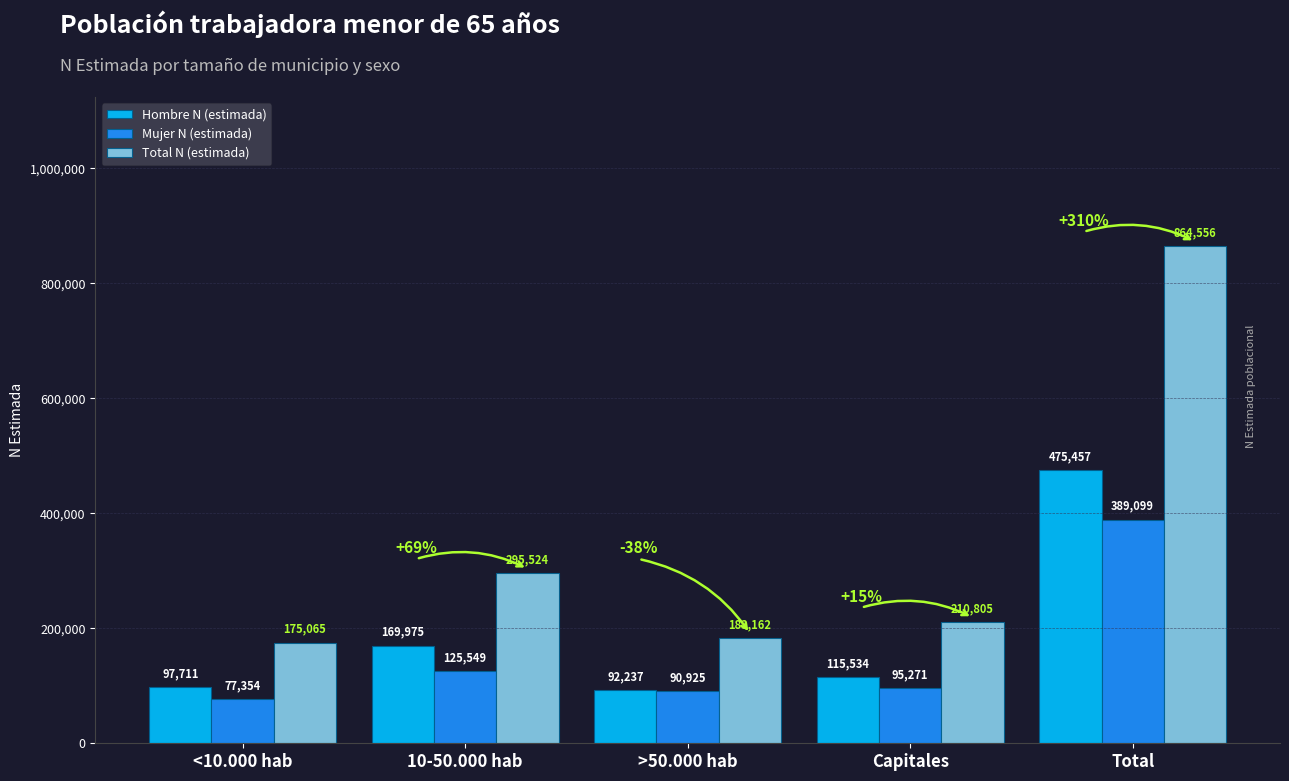

What is the difference between the Total N (estimada) values at Capitales and >50.000 hab?

27643